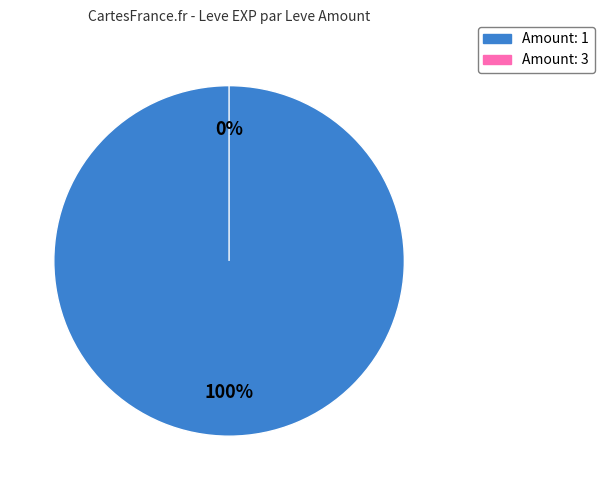

Is it true that 15 is 12% of the pie?

False